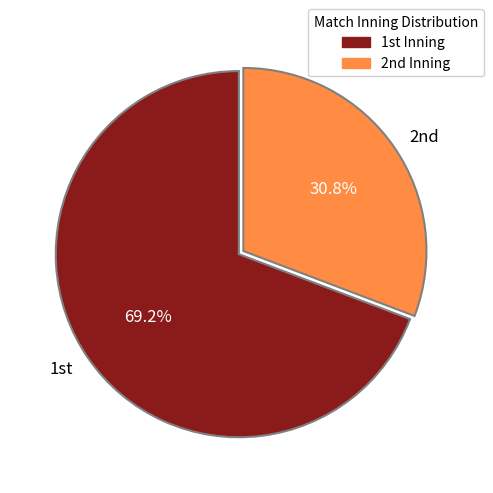

Which slice represents more than half of the pie?

1st